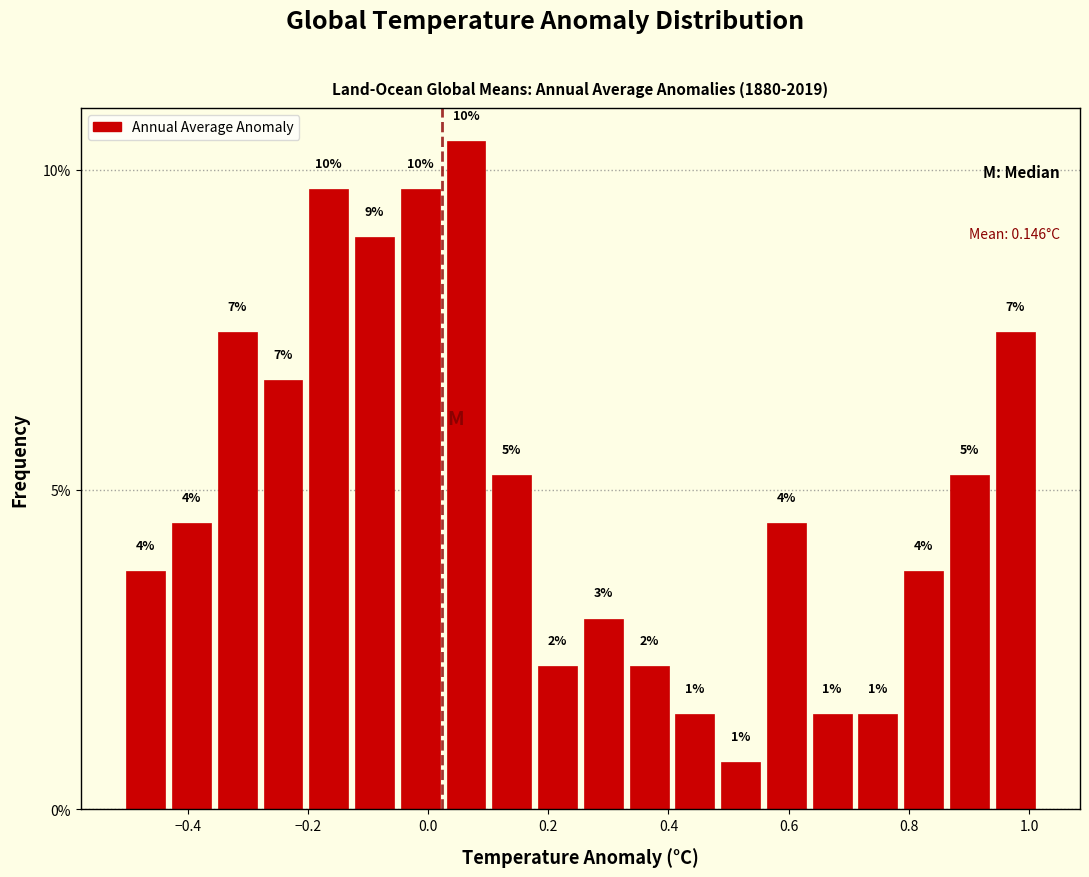

Around what value on the x-axis is the tallest bar? Give the approximate position of its centre, as read against the axis.

0.06